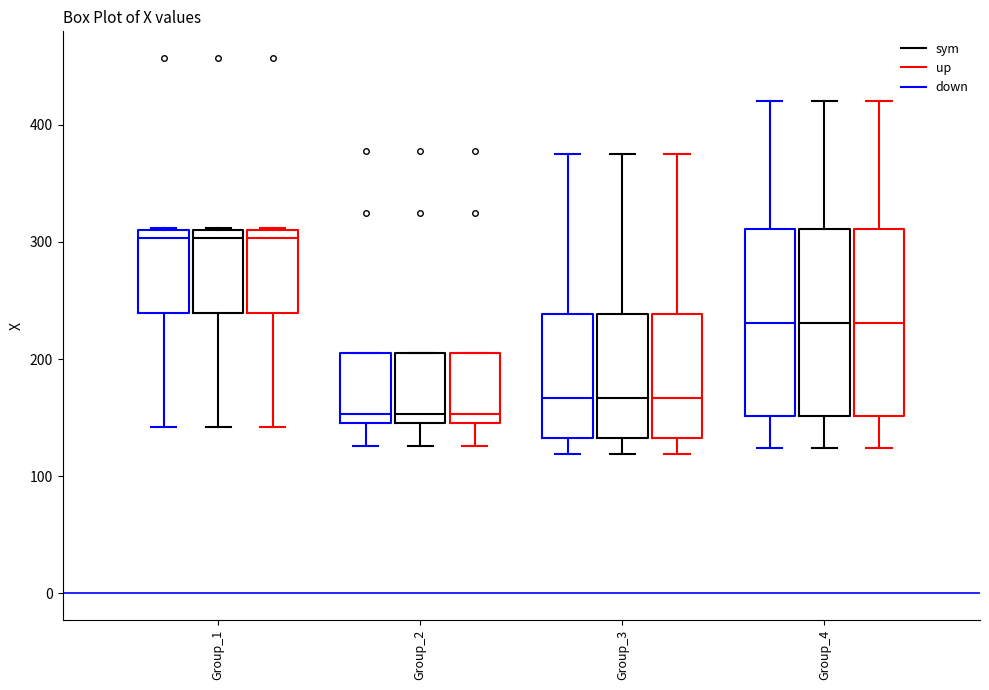

Where does the upper whisker of the box for Group_4 (up) end on the y-axis? The values are not printed on the chart, so give them approximately, as read against the axis.

420